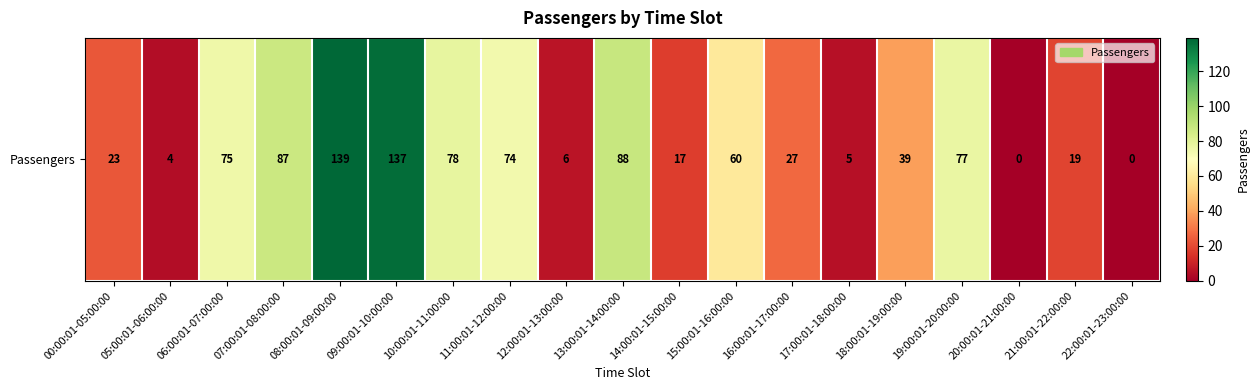

Reading right to left, what are all the values shown in this chart?

22:00:01-23:00:00=0	21:00:01-22:00:00=19	20:00:01-21:00:00=0	19:00:01-20:00:00=77	18:00:01-19:00:00=39	17:00:01-18:00:00=5	16:00:01-17:00:00=27	15:00:01-16:00:00=60	14:00:01-15:00:00=17	13:00:01-14:00:00=88	12:00:01-13:00:00=6	11:00:01-12:00:00=74	10:00:01-11:00:00=78	09:00:01-10:00:00=137	08:00:01-09:00:00=139	07:00:01-08:00:00=87	06:00:01-07:00:00=75	05:00:01-06:00:00=4	00:00:01-05:00:00=23